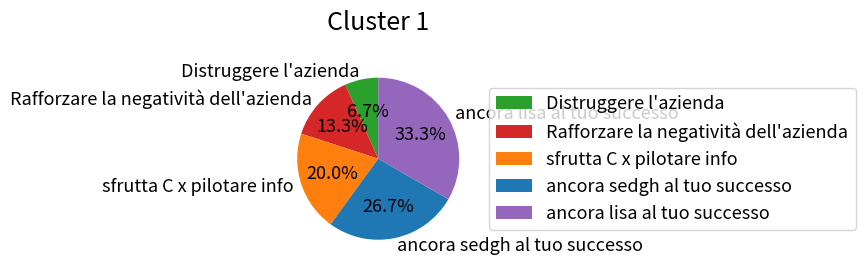

Does any single category account for the majority?

No